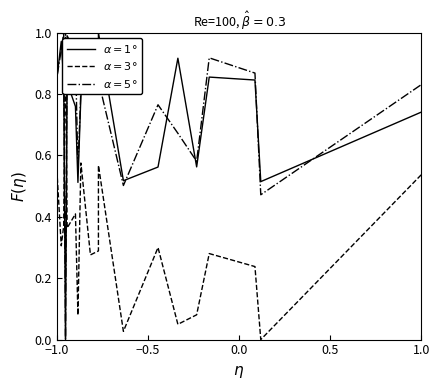

How many lines are shown in the chart?

3